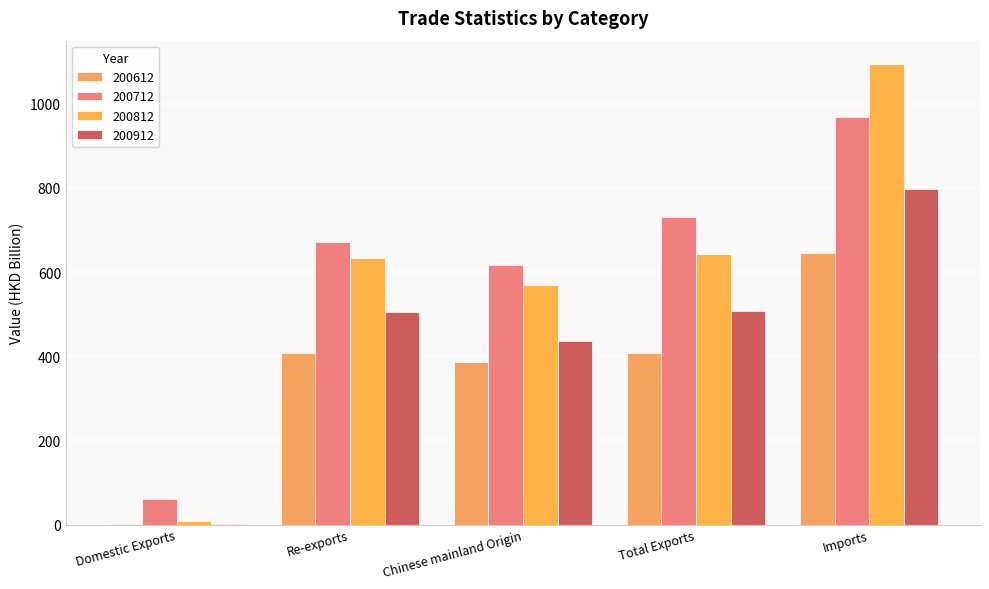

Where is 200612 nearest to the value 323?

Chinese mainland Origin